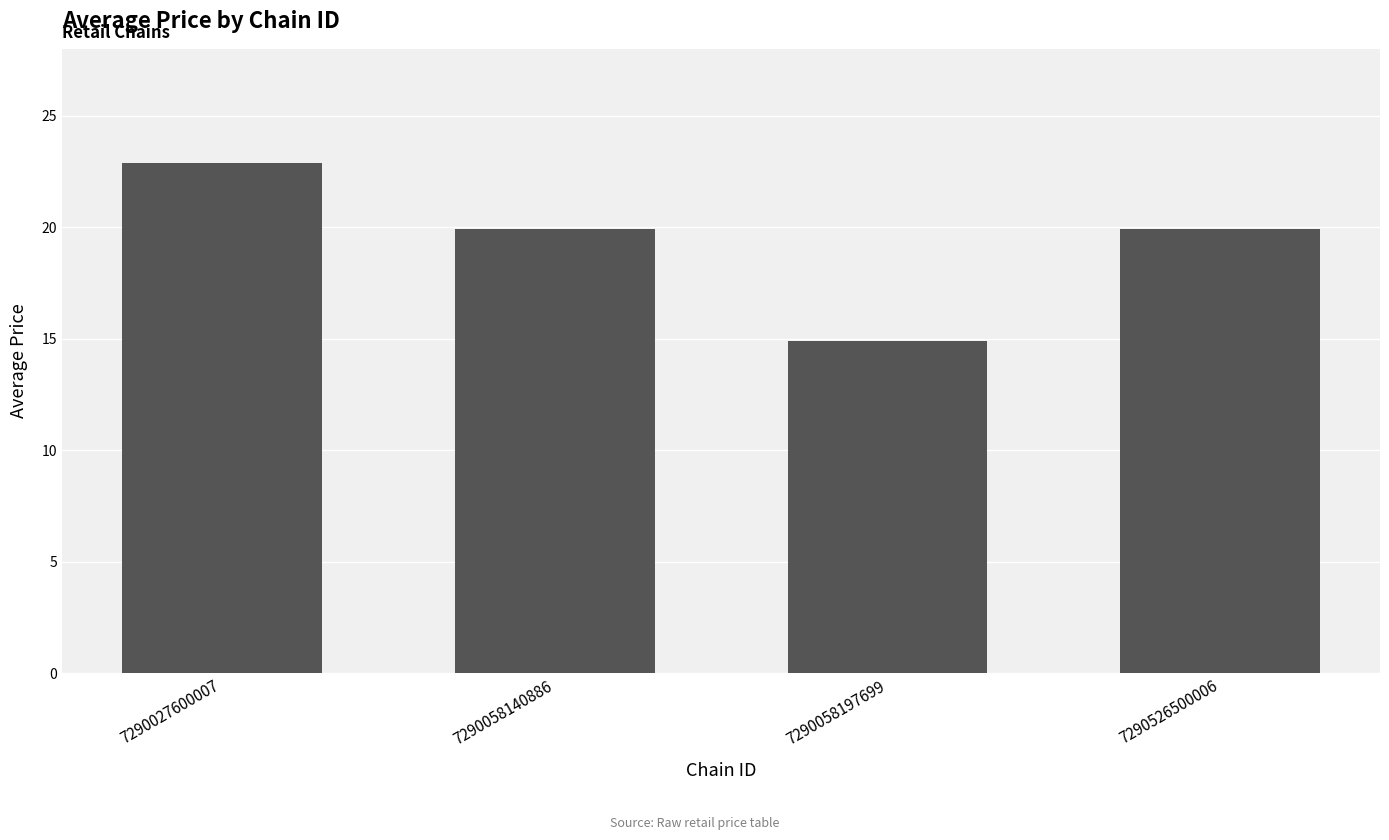

Are the bars horizontal?

No